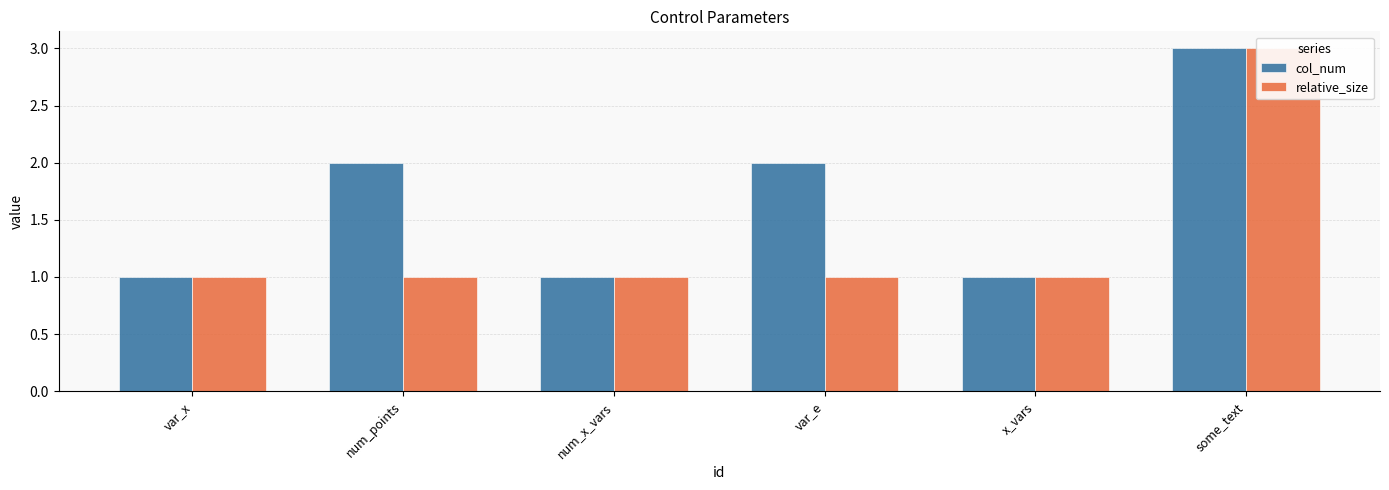

At which category does the chart reach its minimum across all series?

var_x